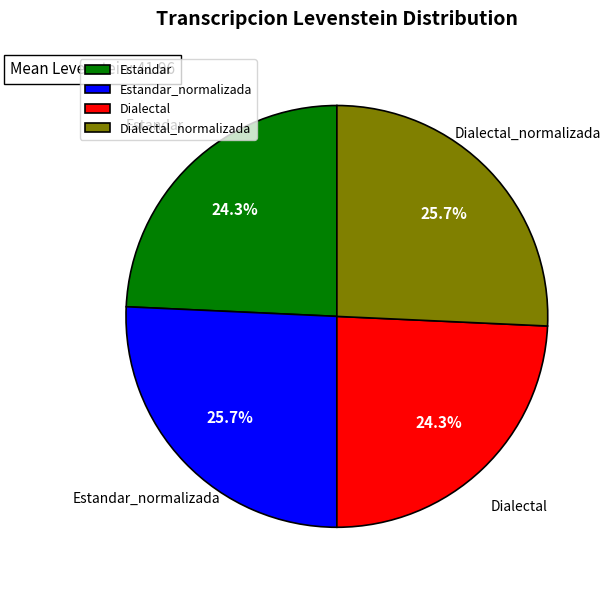

Does Estandar_normalizada represent more than half of the total?

No